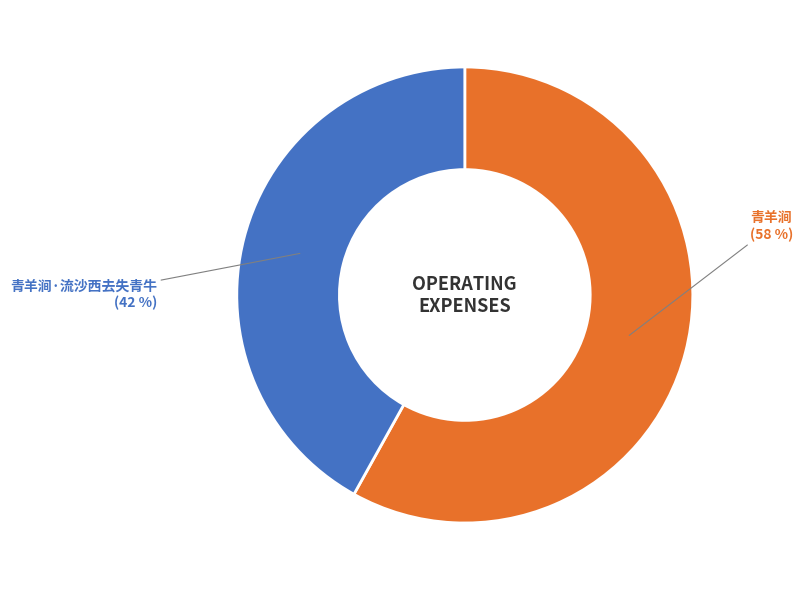

How many segments does this pie chart have?

2